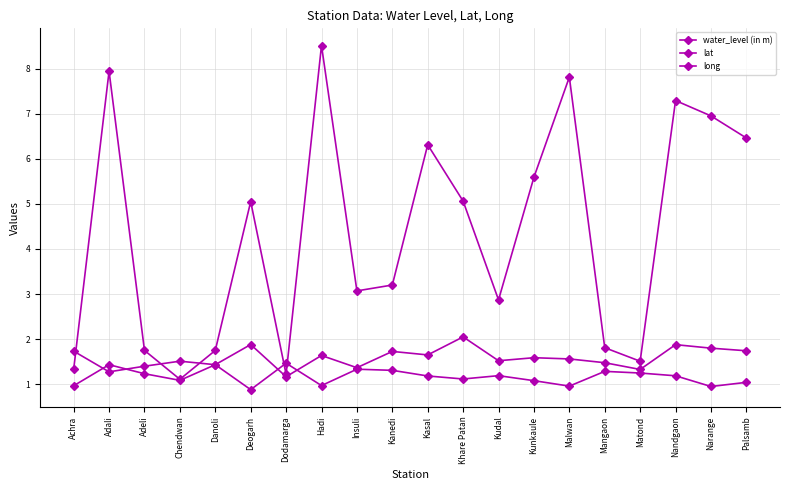

At Insuli, list the series in order from smallest to largest.

long, lat, water_level (in m)